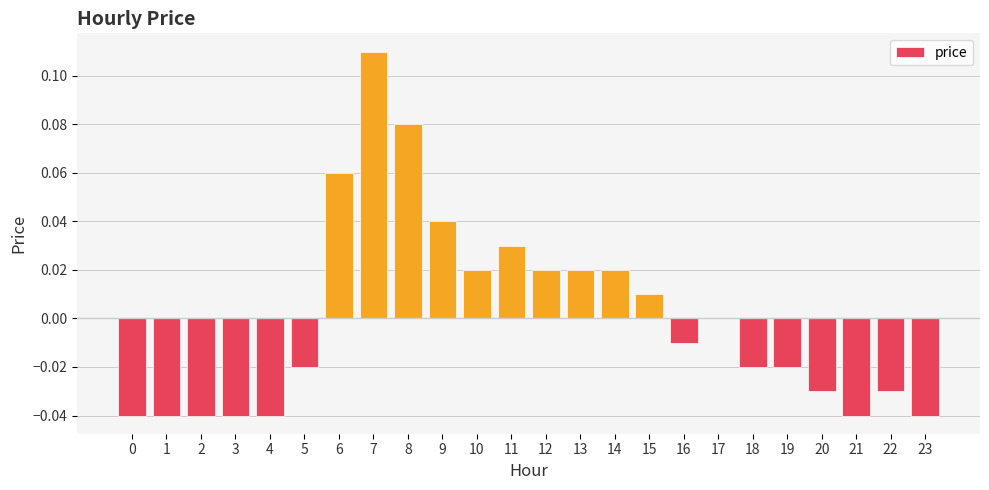

How many series are shown in this chart?

1